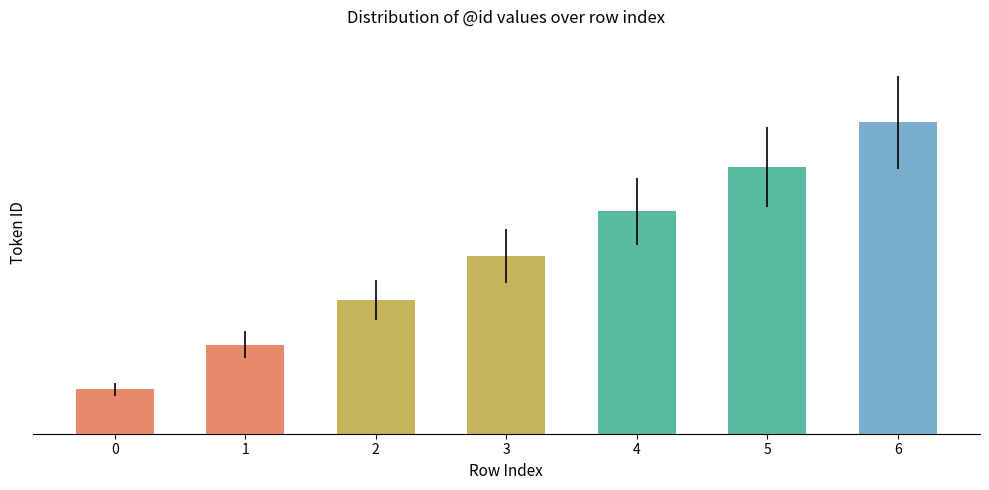

Which label corresponds to the largest value in the chart?

6